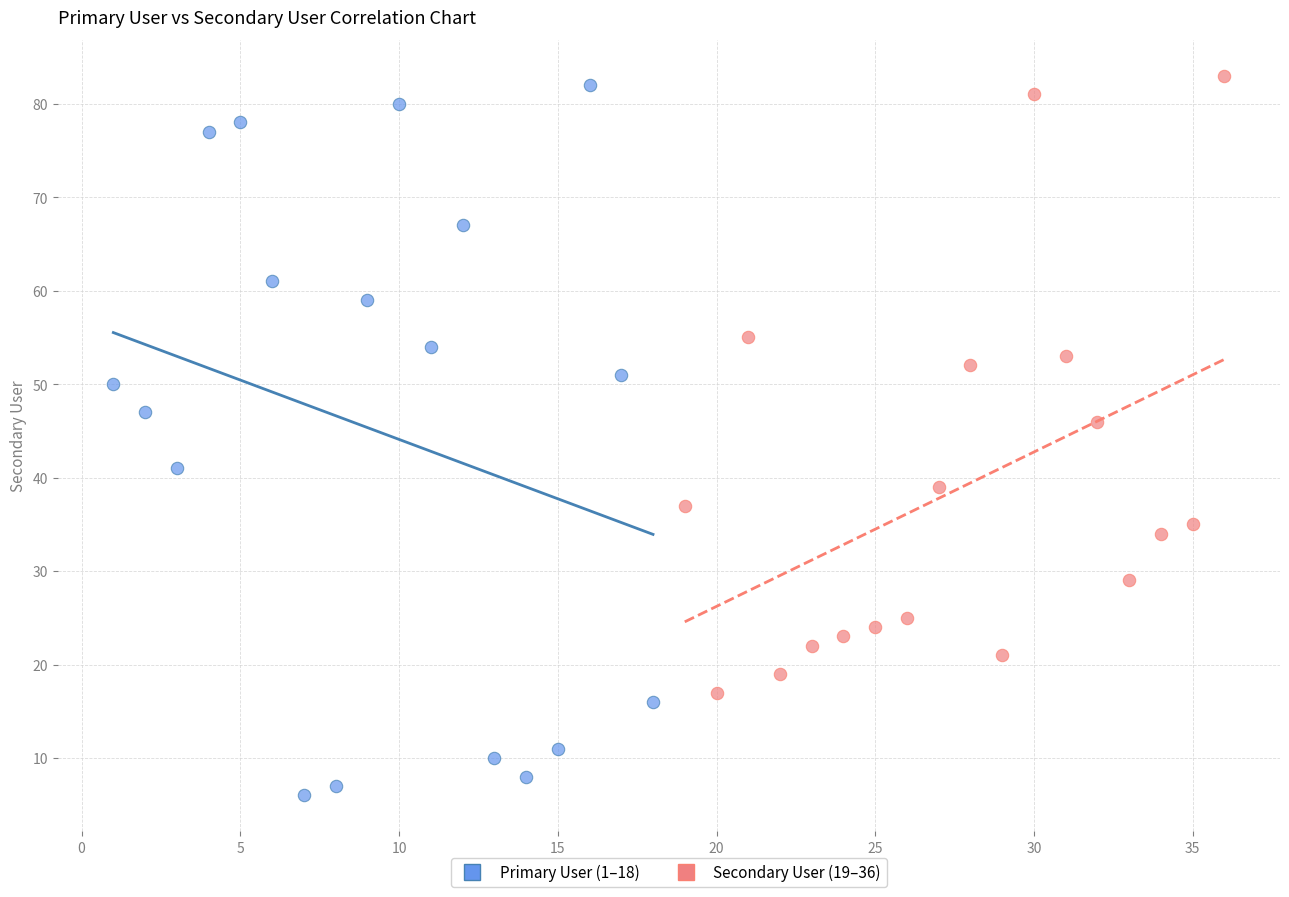

What are all the series names shown in the legend?

Primary User (1–18), Secondary User (19–36)